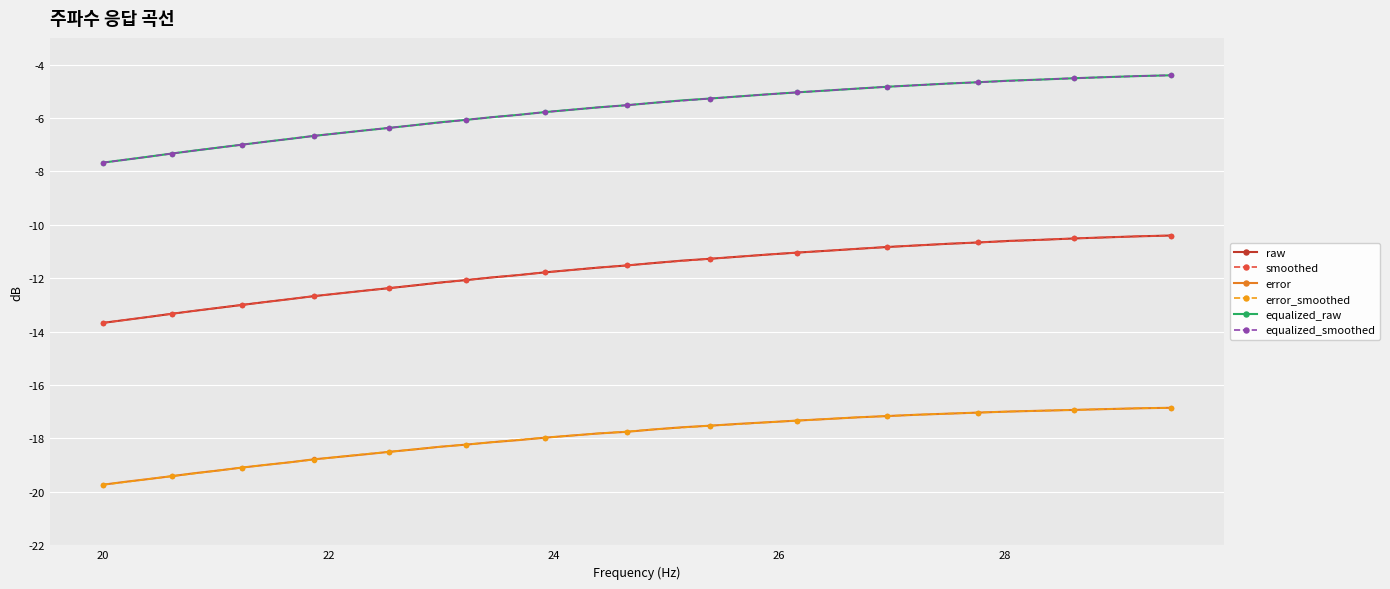

How many lines are shown in the chart?

6